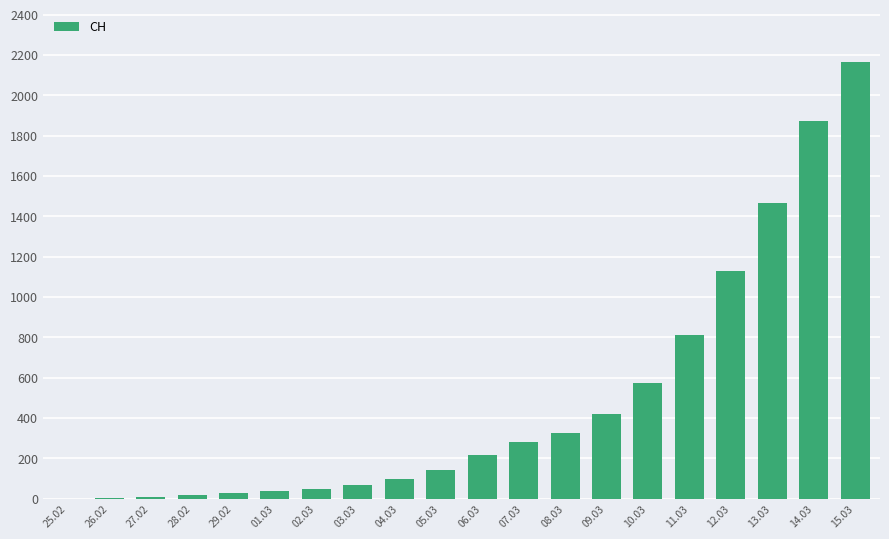

What is the maximum value shown in the chart?

2165